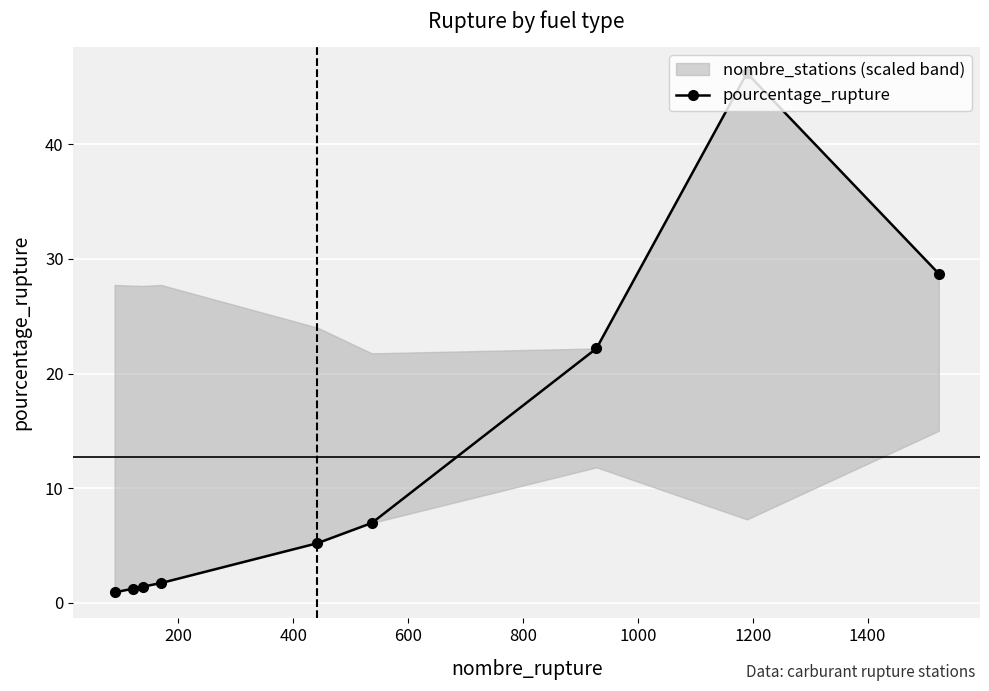

How many values exceed 5?

5